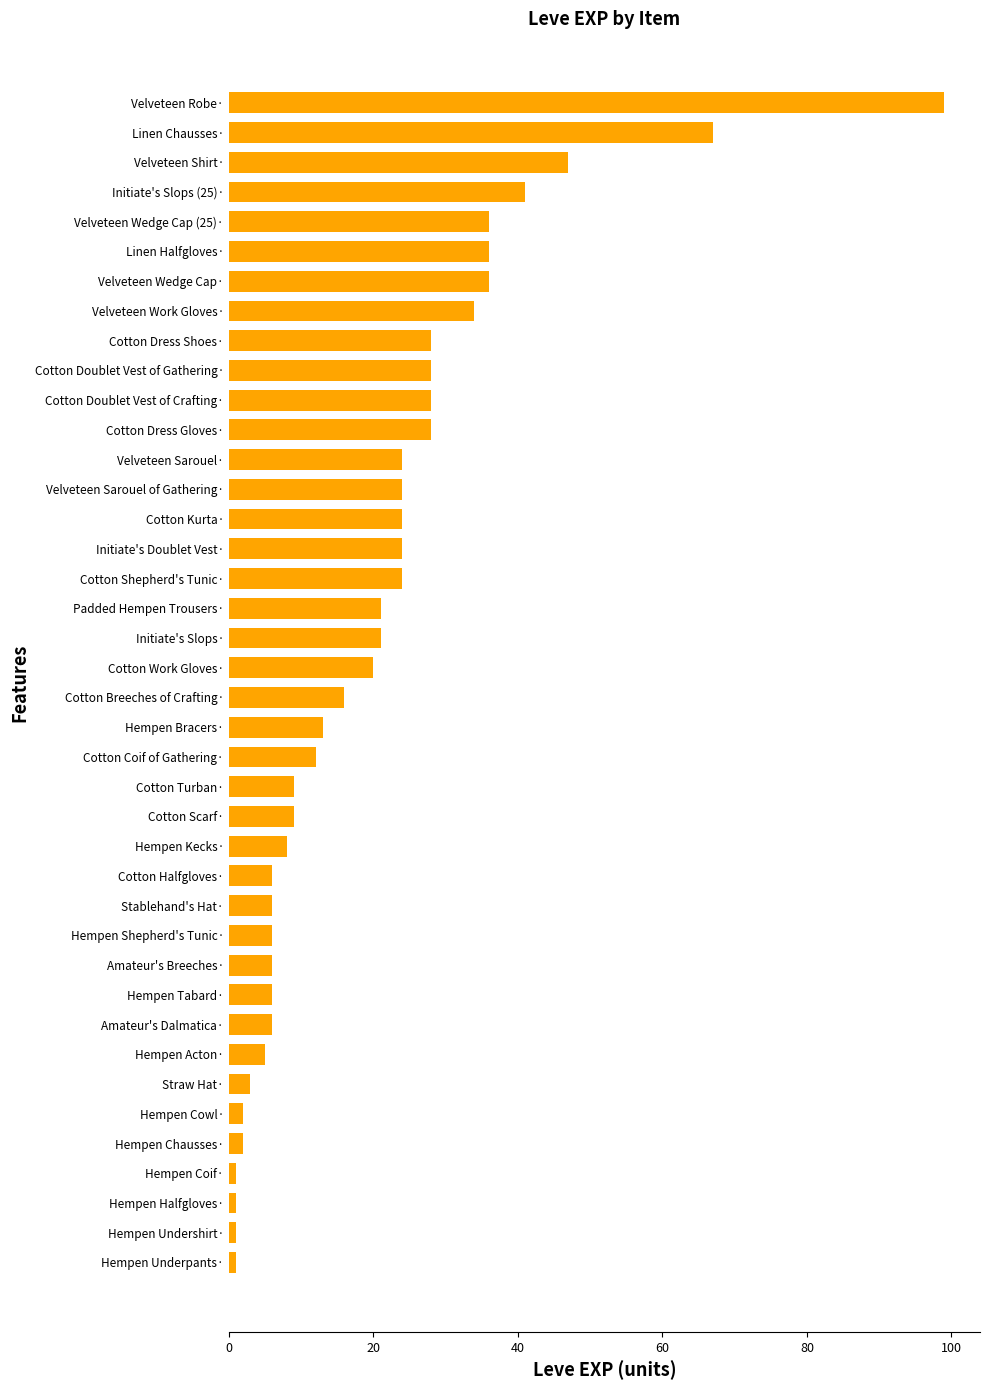

The value at Initiate's Doublet Vest· is 24. True or false?

True